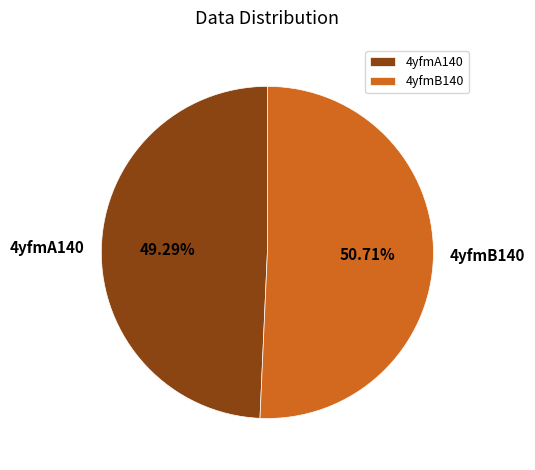

How many slices are in this pie chart?

2